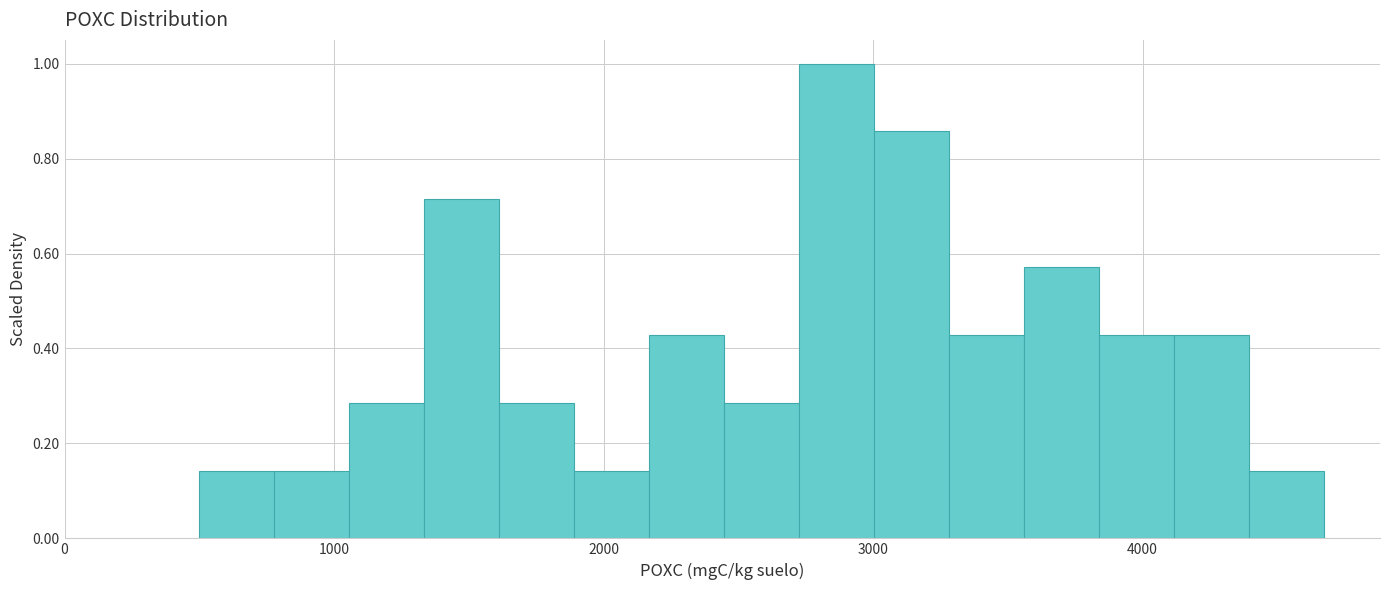

Around what value on the x-axis is the tallest bar? Give the approximate position of its centre, as read against the axis.

2900